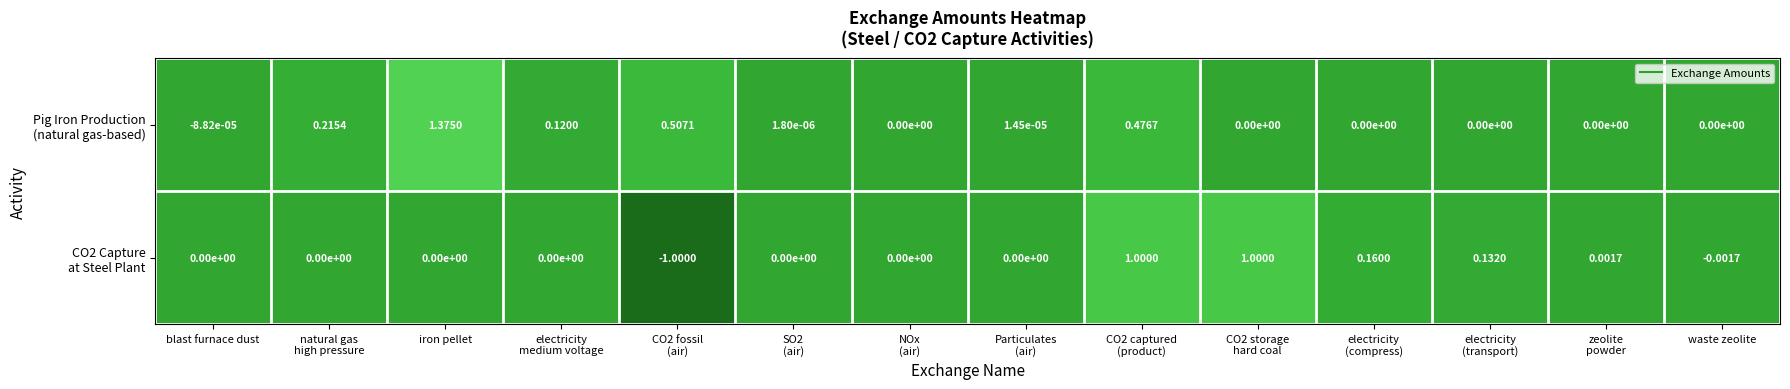

Count the number of categories in the chart.

14